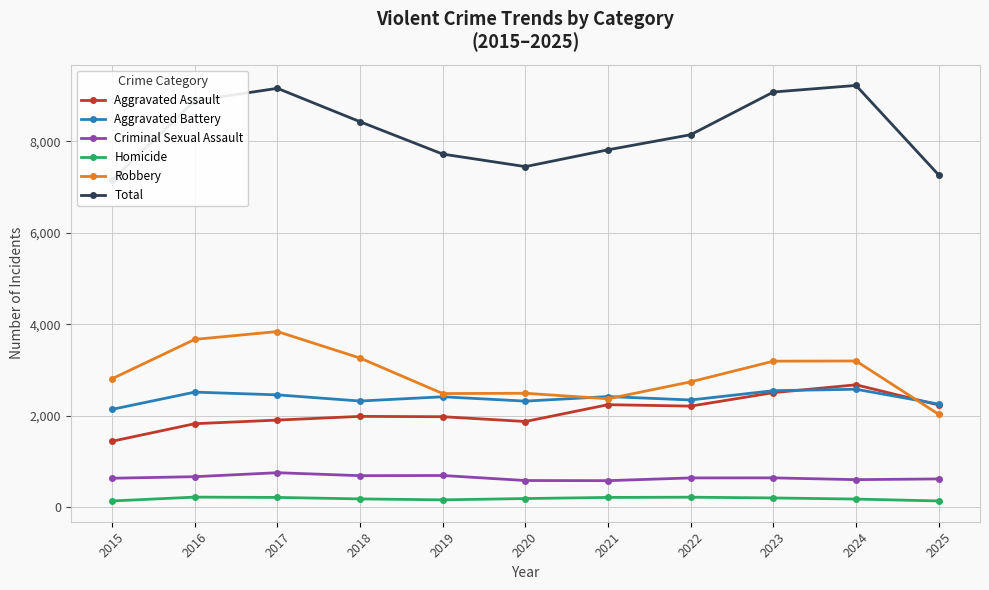

Which has a higher value, 2025 or 2021?

2021